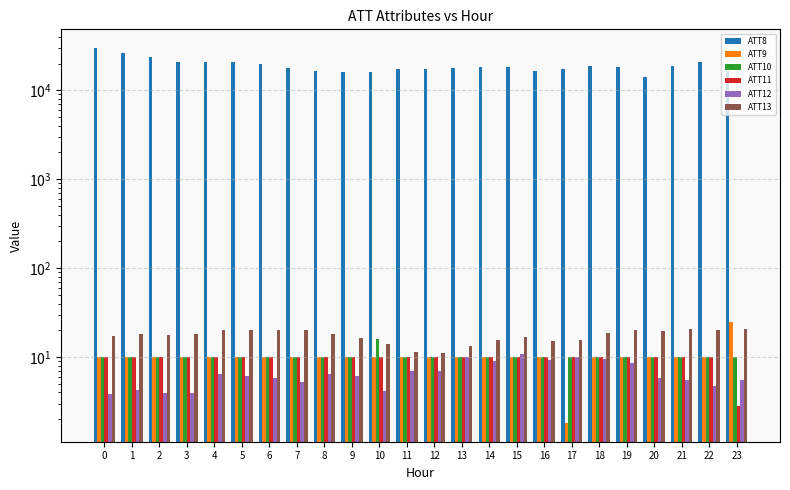

The ATT11 series shows 10.0 at 11. True or false?

True